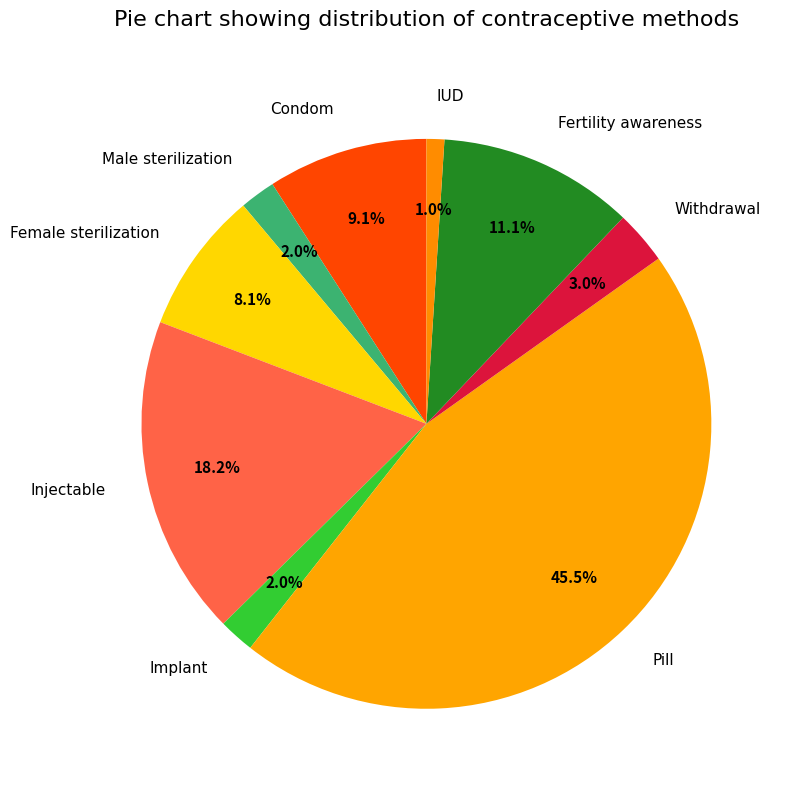

To the nearest percent, what is the average slice percentage?

11%